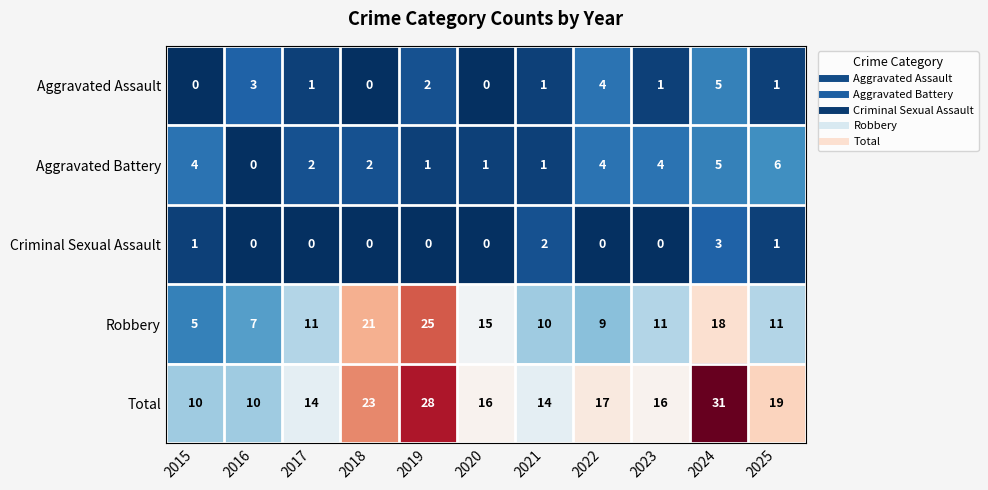

List the series in order of their peak value, lowest first.

Criminal Sexual Assault, Aggravated Assault, Aggravated Battery, Robbery, Total